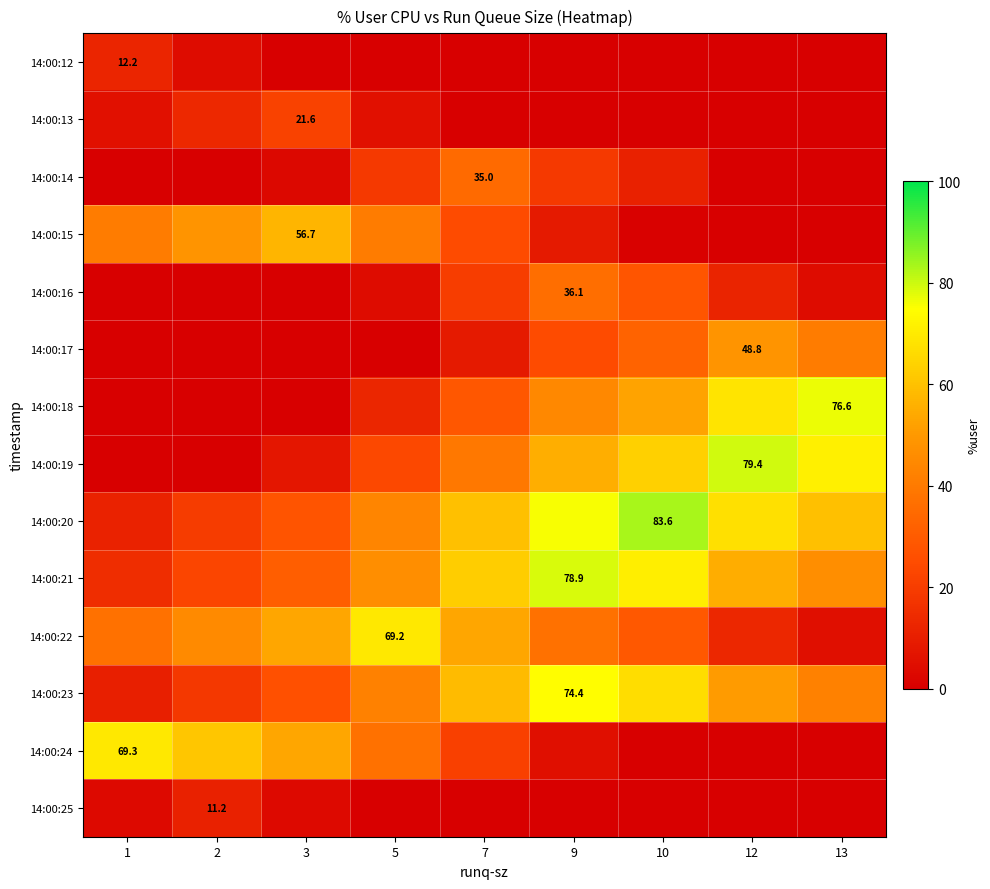

List the series in order of their peak value, lowest first.

14:00:25, 14:00:12, 14:00:13, 14:00:14, 14:00:16, 14:00:17, 14:00:15, 14:00:22, 14:00:24, 14:00:23, 14:00:18, 14:00:21, 14:00:19, 14:00:20